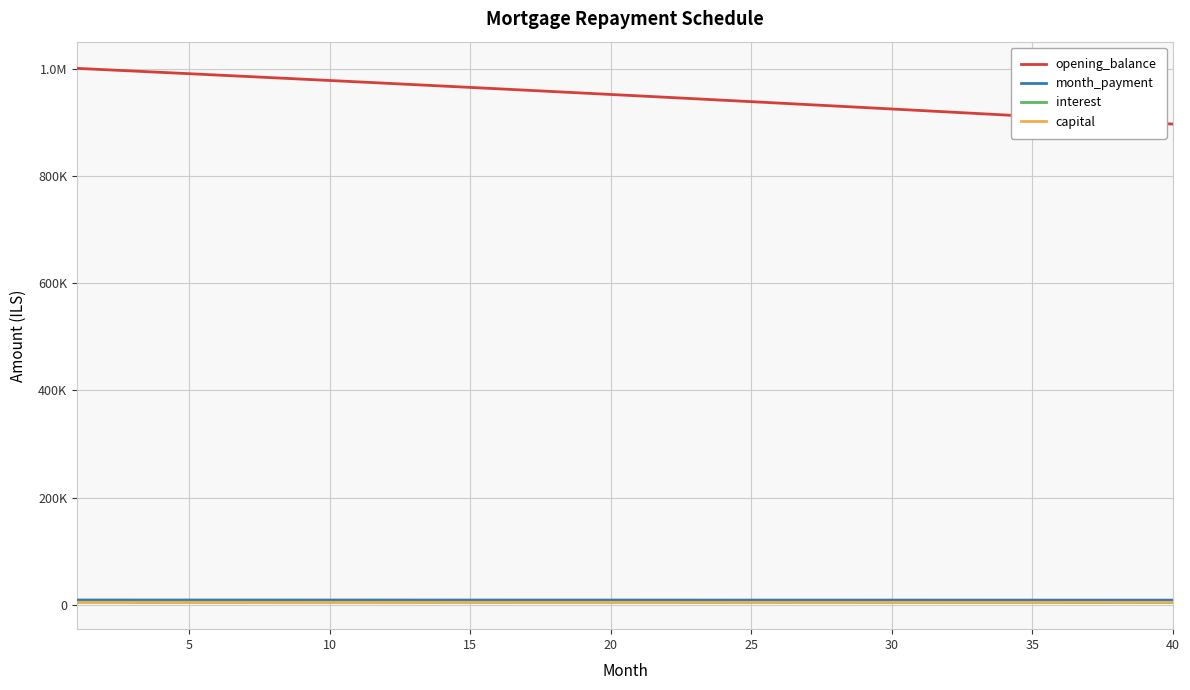

Reading right to left, transcribe all the data shown in this chart.

opening_balance: 897464.4	900327.3	903179.7	906021.5	908852.7	911673.5	914483.8	917283.6	920072.9	922851.9	925620.4	928378.6	931126.5	933864.0	936591.3	939308.3	942015.0	944711.6	947397.9	950074.1	952740.1	955396.0	958041.9	960677.6	963303.3	965919.0	968524.7	971120.4	973706.2	976282.1	978848.0	981404.1	983950.3	986486.7	989013.3	991530.1	994037.2	996534.5	999022.1	1001500.0
month_payment: 8326.8	8333.6	8340.4	8347.1	8353.8	8360.5	8367.1	8373.7	8380.2	8386.7	8393.2	8399.6	8406.0	8412.4	8418.7	8424.9	8431.2	8437.4	8443.5	8449.7	8455.7	8461.8	8467.8	8473.8	8479.7	8485.6	8491.5	8497.3	8503.1	8508.8	8514.6	8520.3	8525.9	8531.5	8537.1	8542.6	8548.1	8553.6	8559.0	8564.4
interest: 4113.4	4126.5	4139.6	4152.6	4165.6	4178.5	4191.4	4204.2	4217.0	4229.7	4242.4	4255.1	4267.7	4280.2	4292.7	4305.2	4317.6	4329.9	4342.2	4354.5	4366.7	4378.9	4391.0	4403.1	4415.1	4427.1	4439.1	4451.0	4462.8	4474.6	4486.4	4498.1	4509.8	4521.4	4533.0	4544.5	4556.0	4567.4	4578.9	4590.2
capital: 4213.4	4207.1	4200.8	4194.5	4188.3	4182.0	4175.7	4169.5	4163.2	4157.0	4150.8	4144.5	4138.3	4132.1	4126.0	4119.8	4113.6	4107.4	4101.3	4095.1	4089.0	4082.9	4076.8	4070.7	4064.6	4058.5	4052.4	4046.3	4040.3	4034.2	4028.2	4022.1	4016.1	4010.1	4004.1	3998.1	3992.1	3986.1	3980.2	3974.2